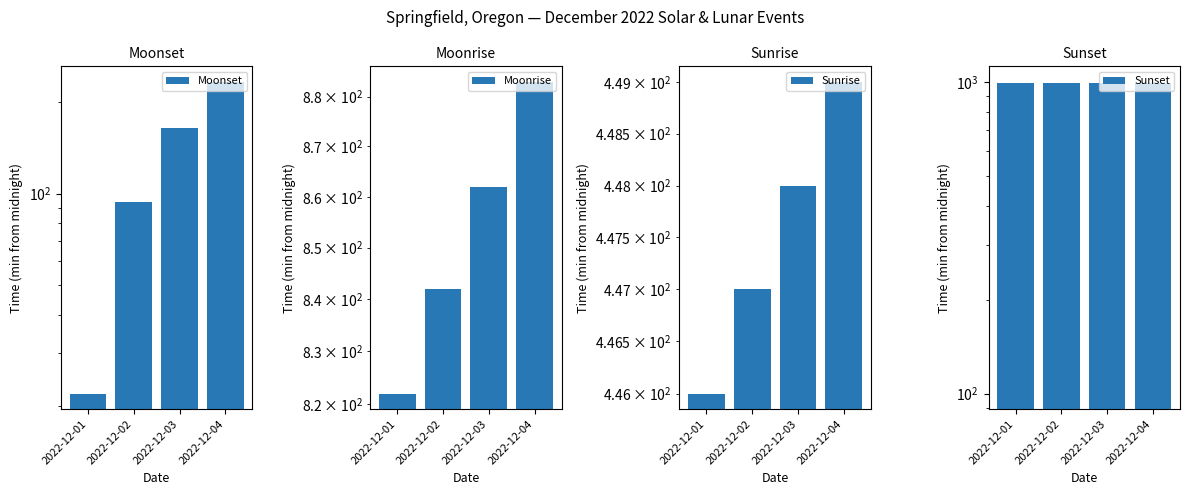

At which label does Moonrise first exceed 862?

2022-12-04